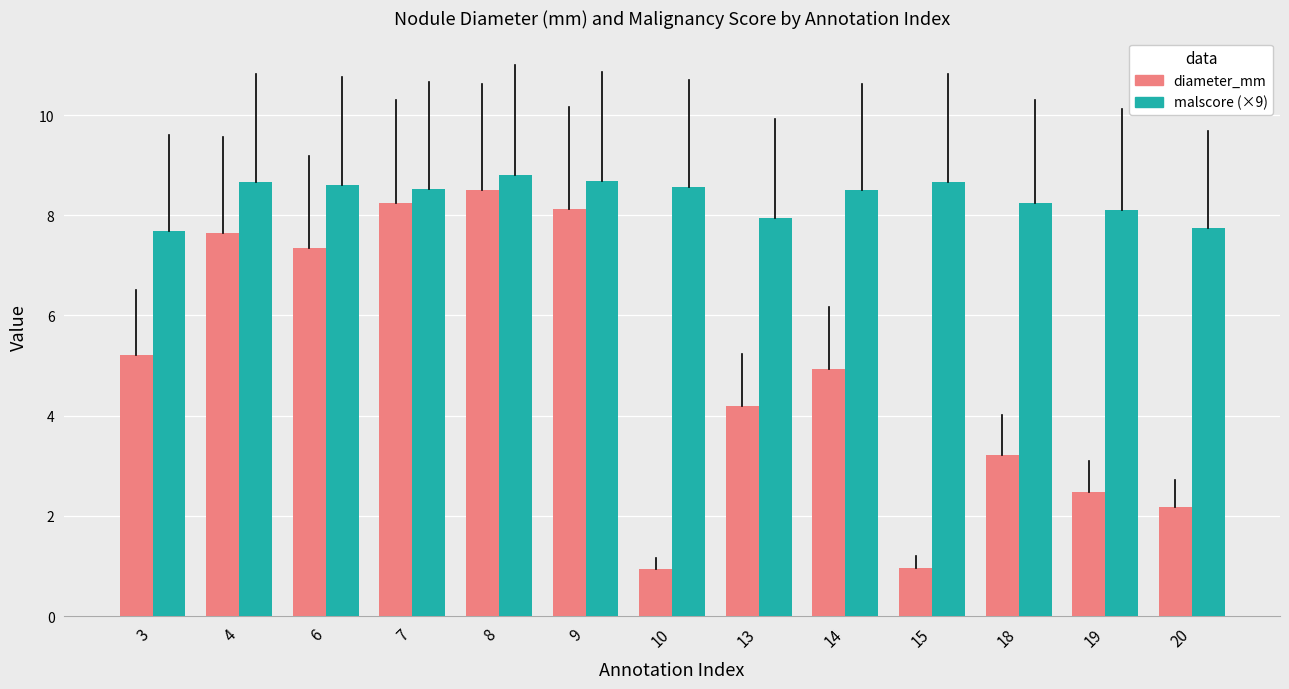

What is the sum of all diameter_mm values?

64.0